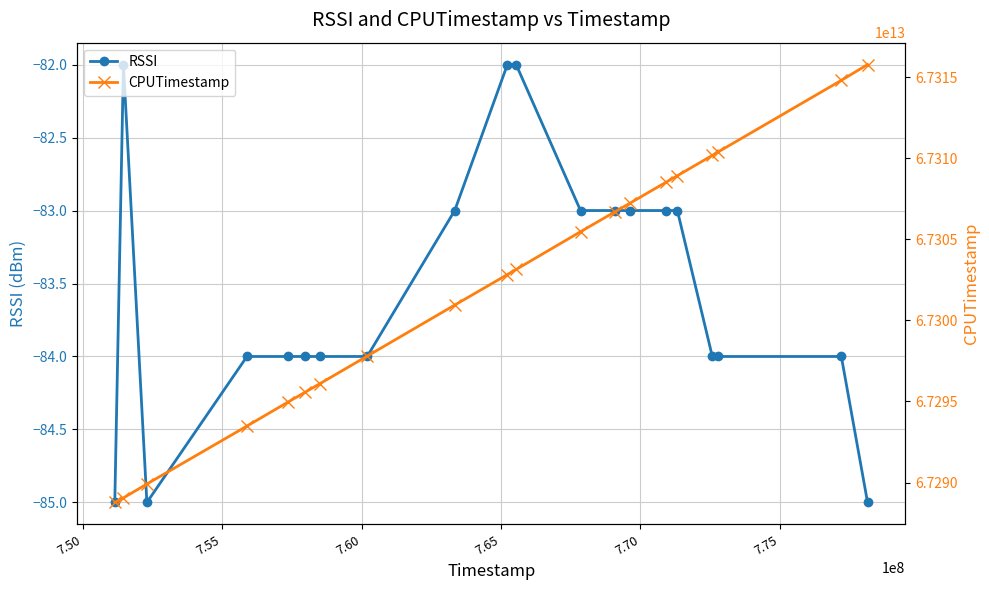

Which series has the widest spread of values?

CPUTimestamp